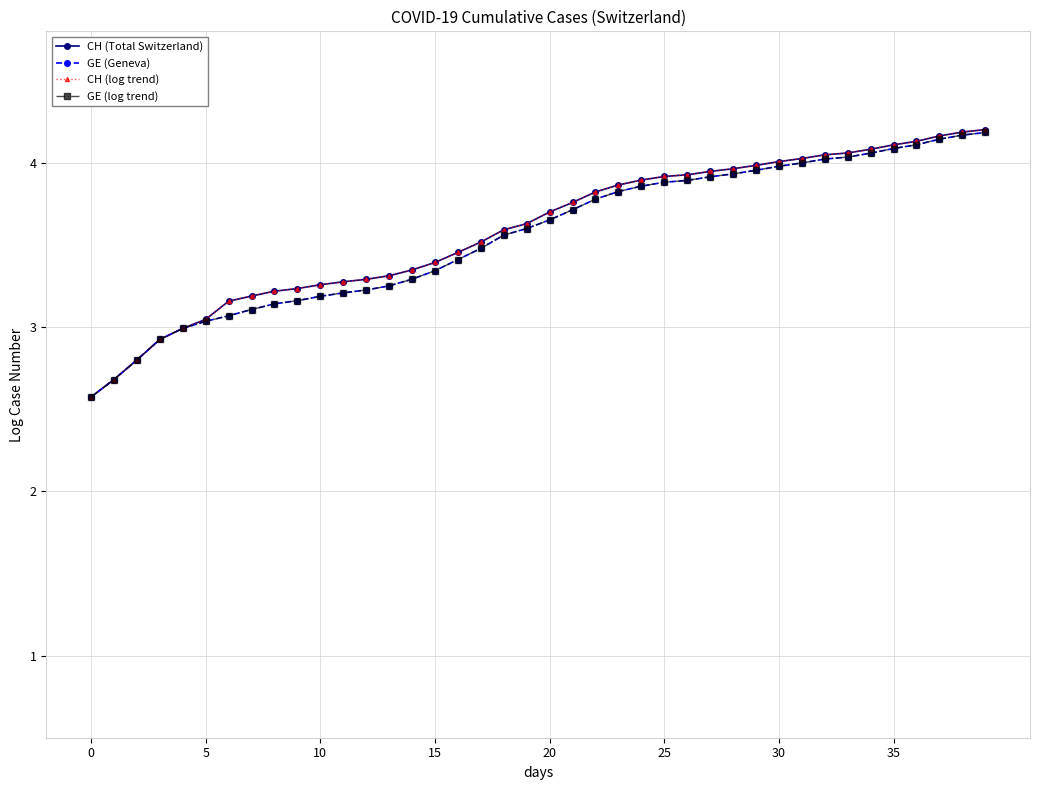

Is this an area chart (filled region under the line)?

No